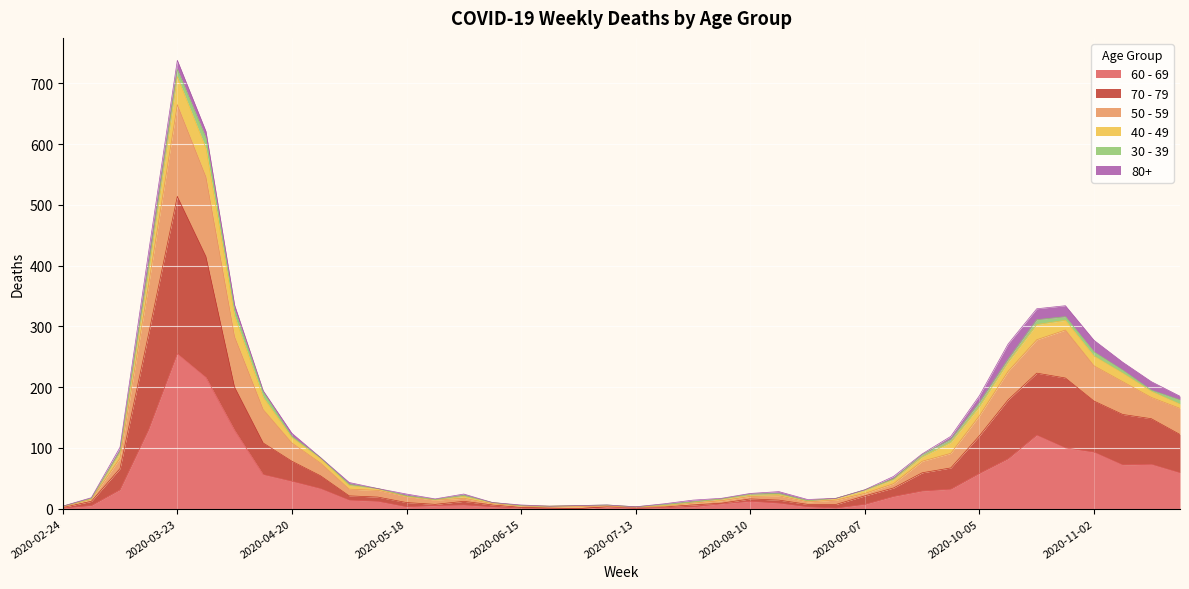

What is the average value of the 70 - 79 series?

85